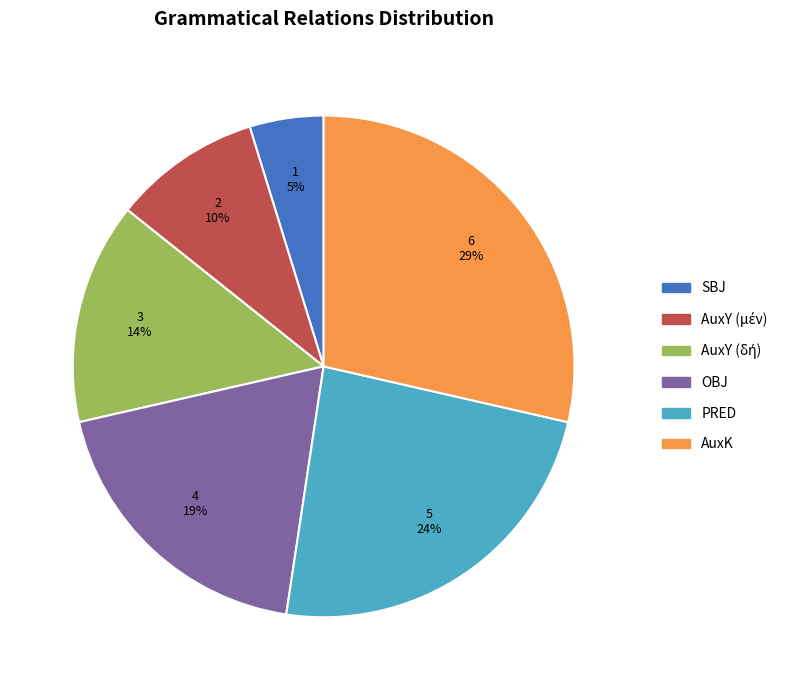

What percentage is the OBJ slice, to the nearest percent?

19%